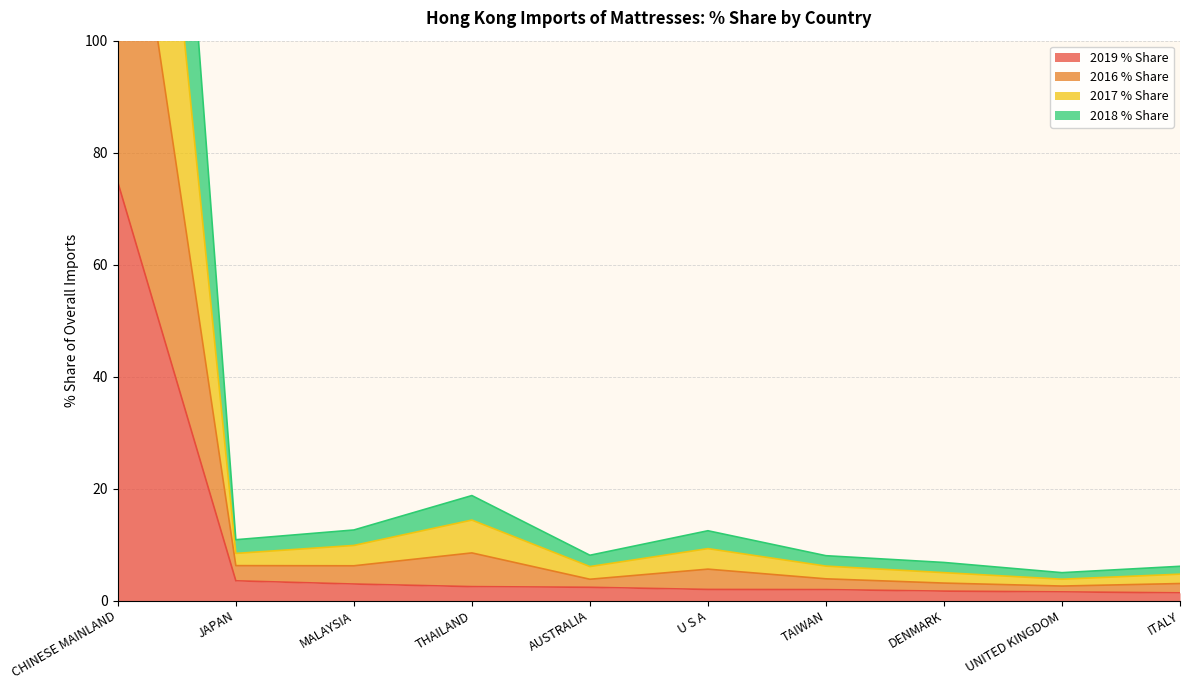

True or false: 2016 % Share and 2017 % Share intersect in this chart.

False